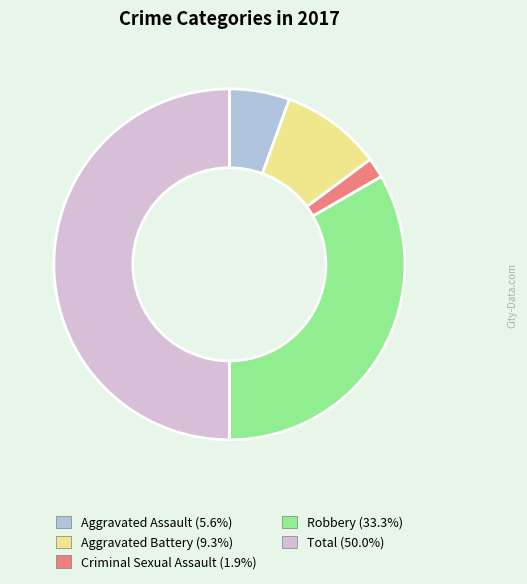

Combined, do Robbery and Aggravated Assault account for over 50%?

No